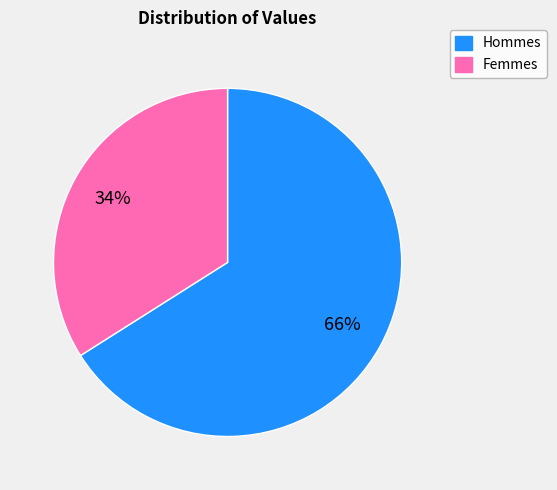

Count the number of slices in the pie.

2